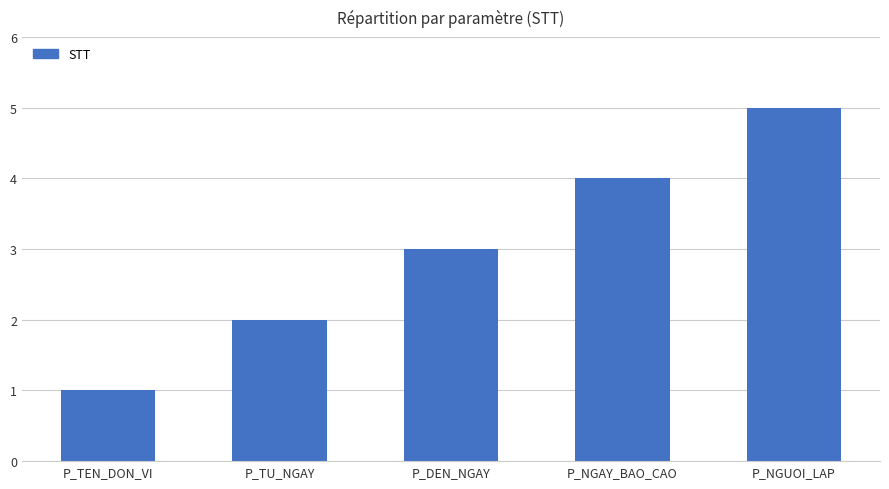

Which has a higher value, P_NGAY_BAO_CAO or P_TEN_DON_VI?

P_NGAY_BAO_CAO